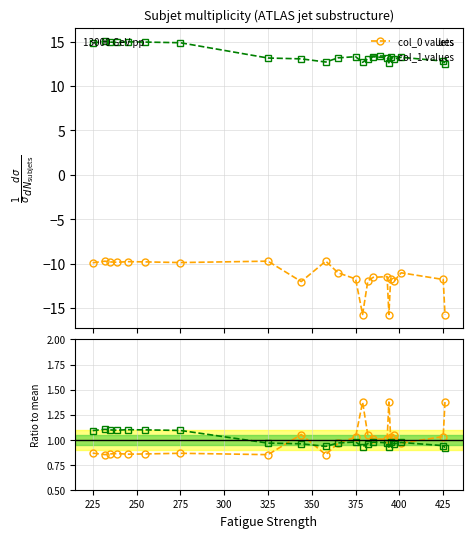

What is the value of the col_1 values point at the 8th from the left?

13.2